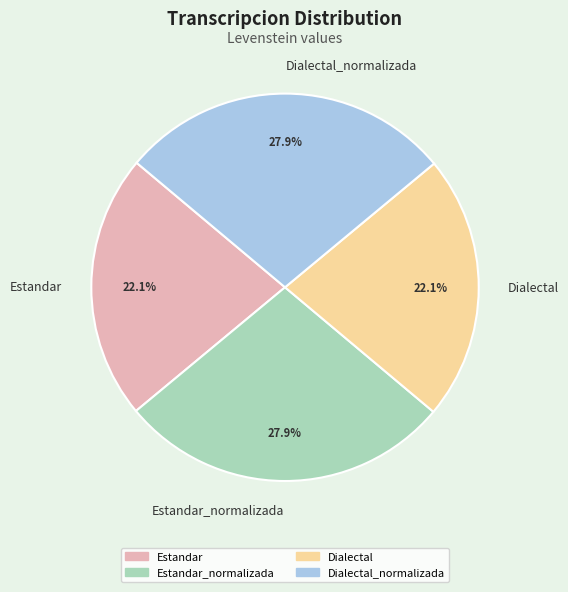

What percentage do Estandar and Estandar_normalizada together represent?

50.0%